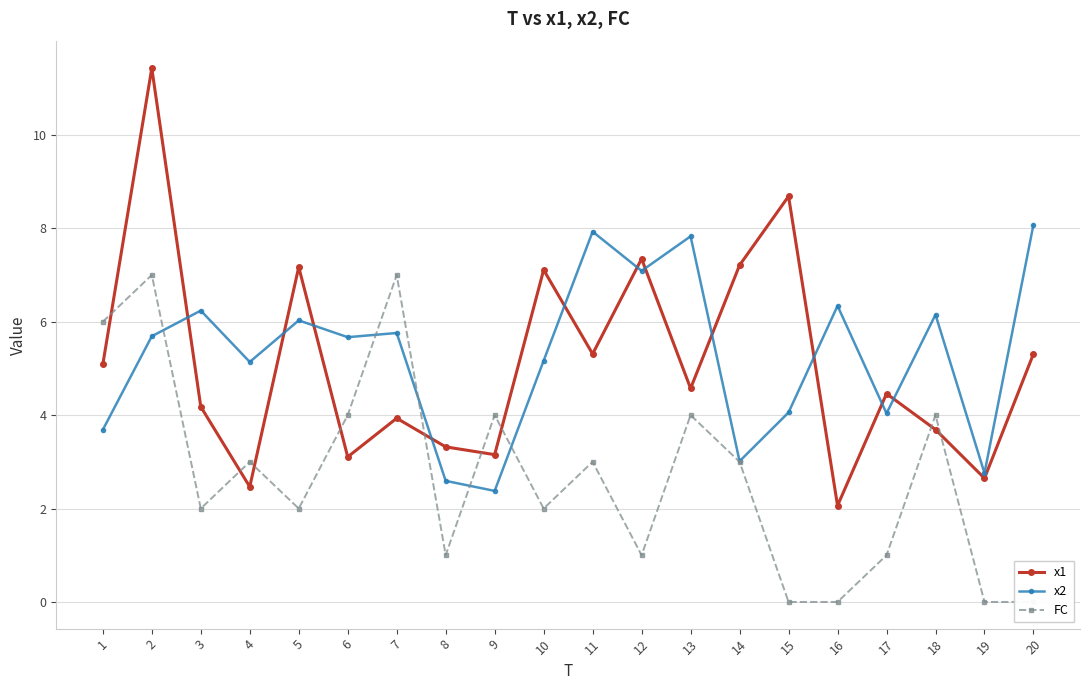

In FC, how many points are lower than both neighbors (excluding endpoints)?

5